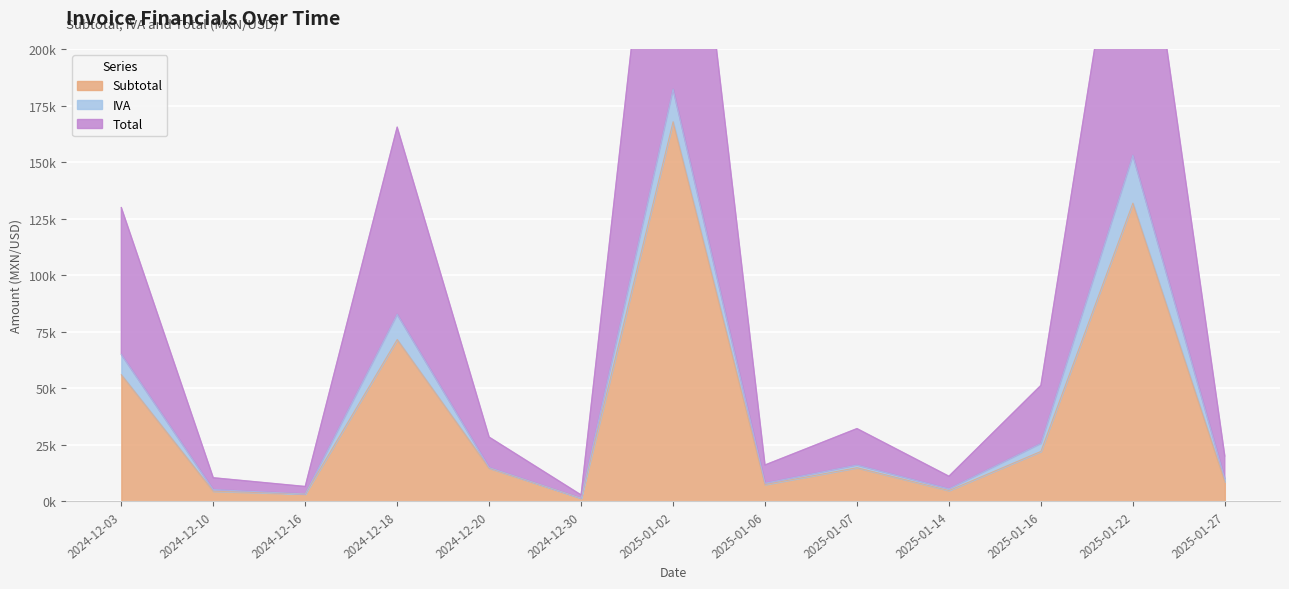

True or false: Subtotal and Total cross at least once.

False